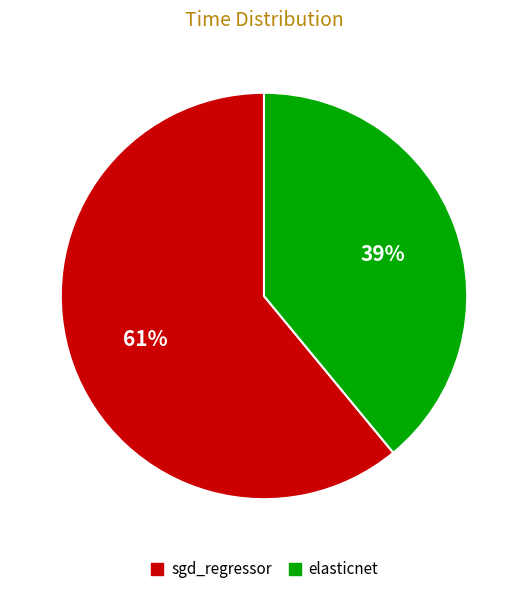

Is the sum of sgd_regressor and elasticnet greater than half?

Yes